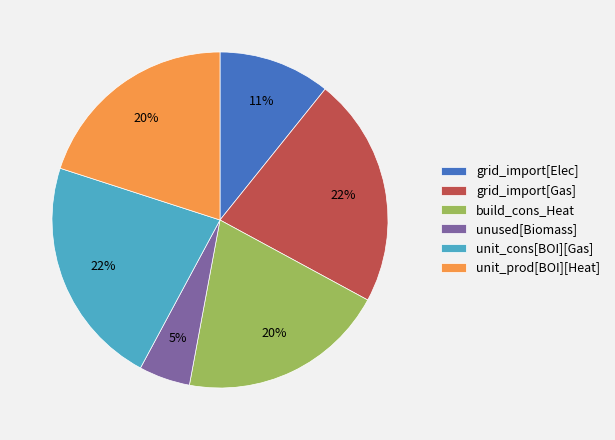

To the nearest percent, what is the difference between the largest and smallest slice percentages?

17%